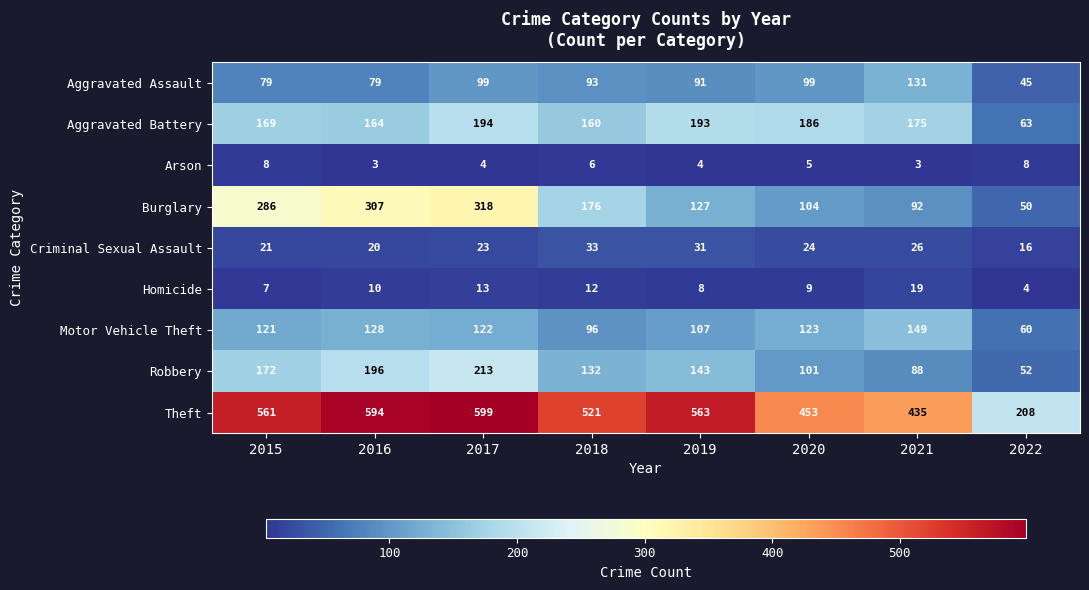

True or false: Arson has a value of 3 at 2020.

False